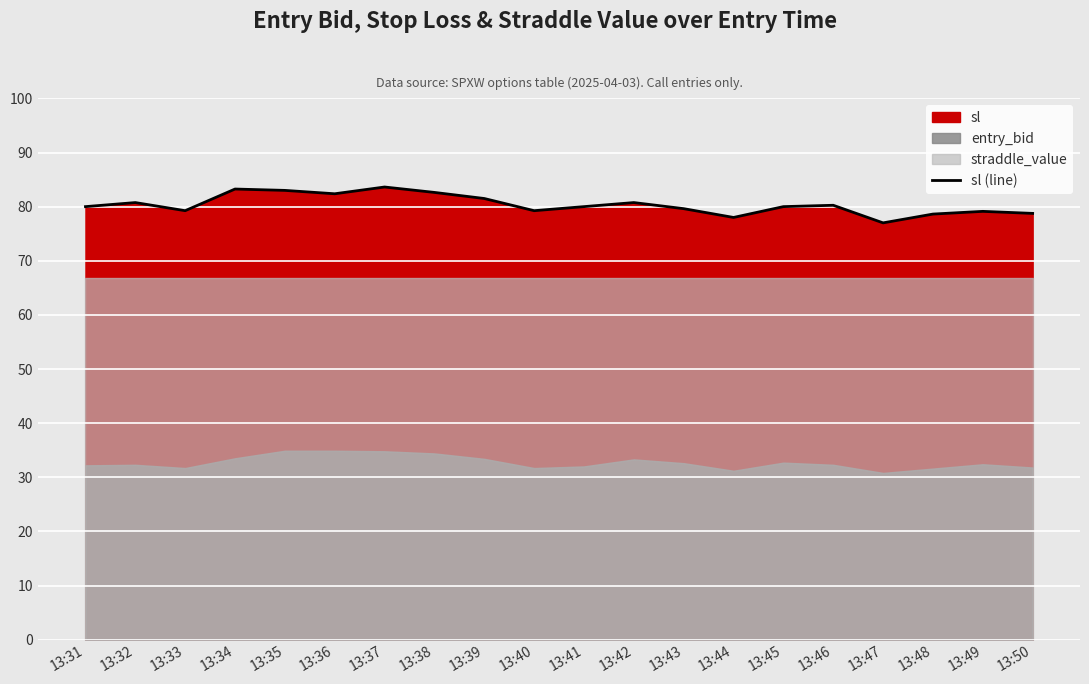

What is the maximum value for sl (line)?

83.6